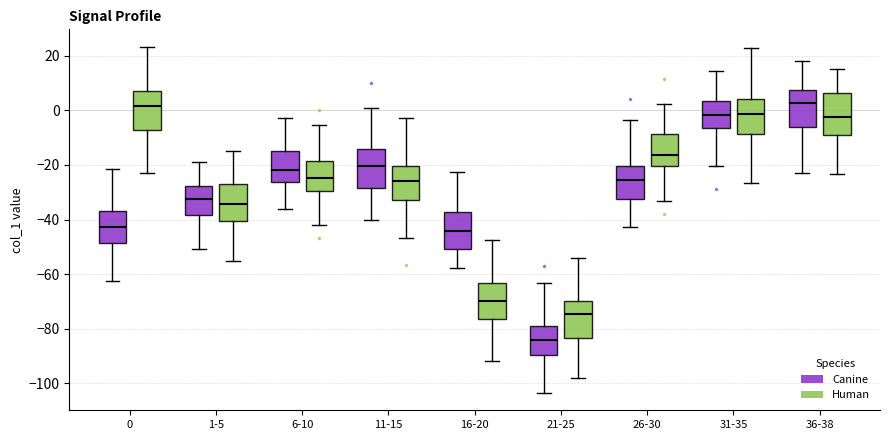

Where does the upper whisker of the box for 36-38 (Canine) end on the y-axis? The values are not printed on the chart, so give them approximately, as read against the axis.

18